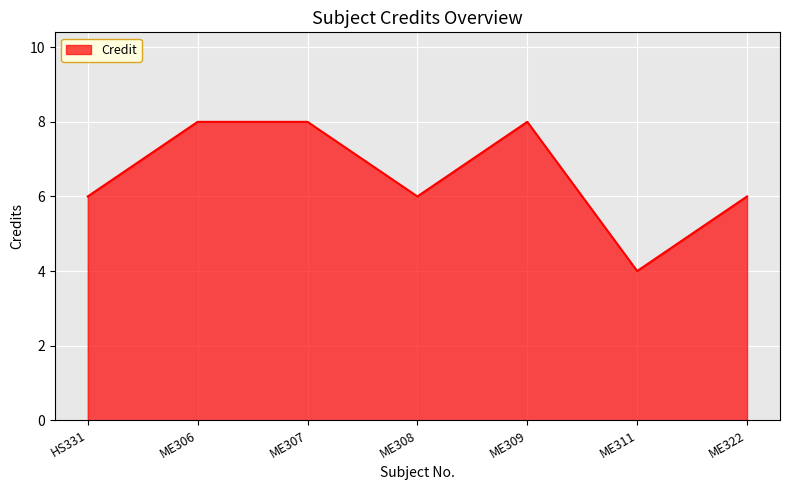

True or false: the data shows 6 at ME308.

True